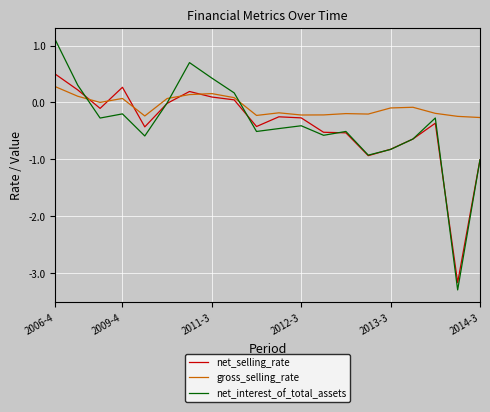

Which series has the widest spread of values?

net_interest_of_total_assets